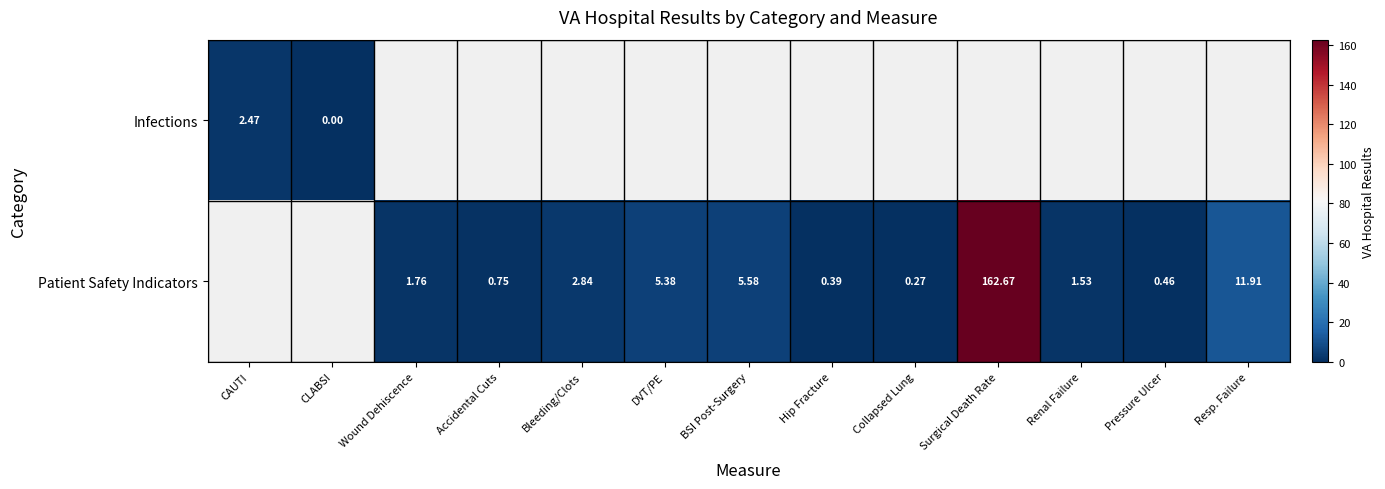

Is it true that Infections equals 0.9 at CAUTI?

False